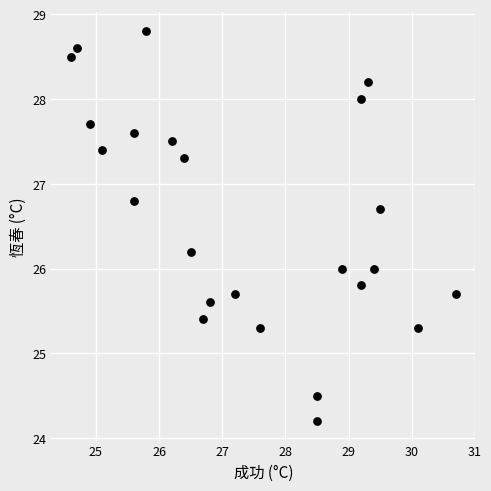

What is the range of Y values (max minus min)?

4.6